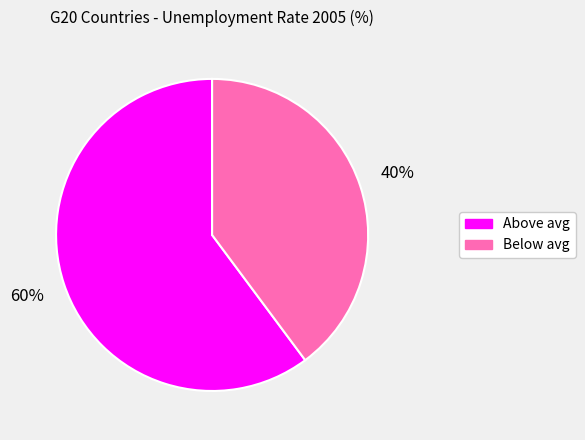

Is there any slice that represents more than half of the pie?

Yes